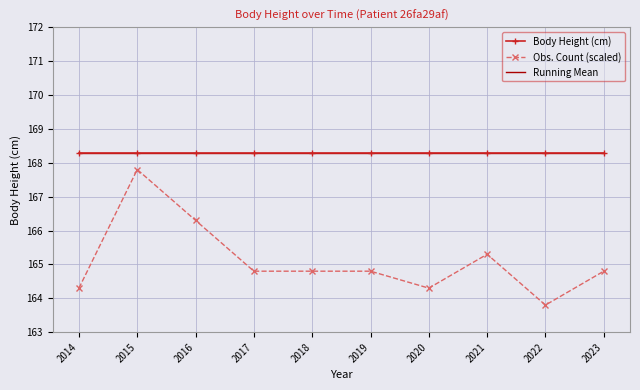

What are all the series names shown in the legend?

Body Height (cm), Obs. Count (scaled), Running Mean